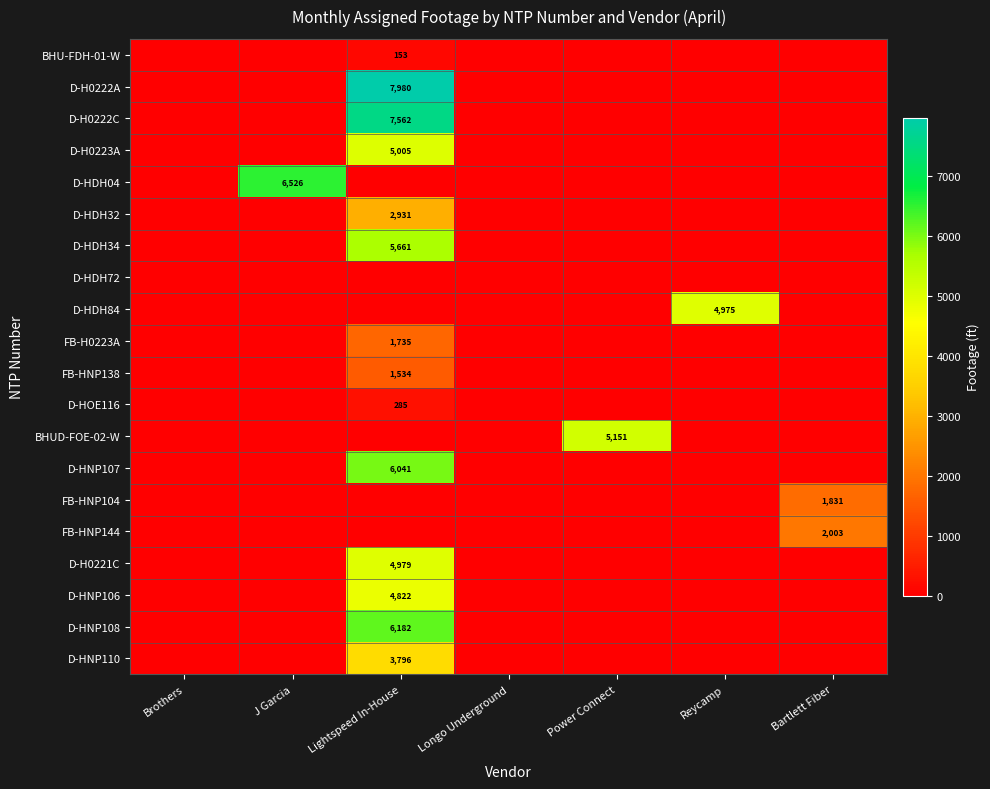

At which category does the chart reach its minimum across all series?

Brothers